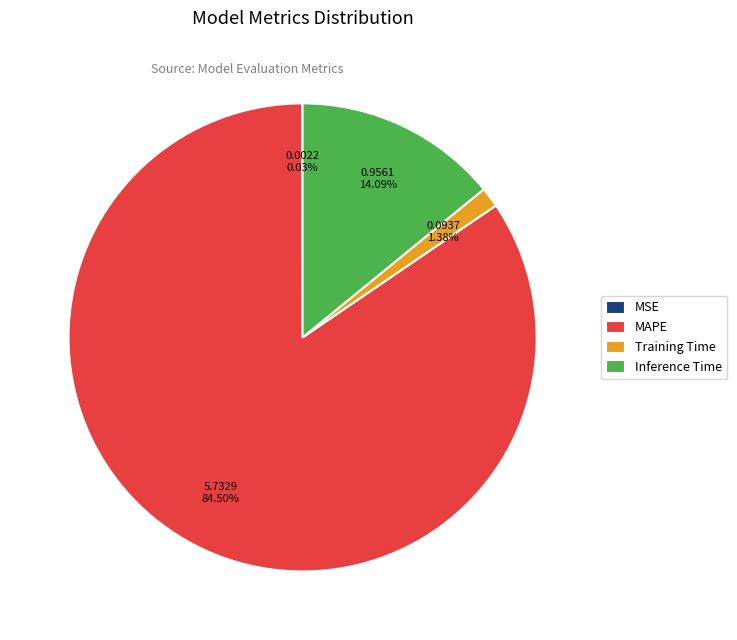

Between MAPE and Inference Time, which is larger?

MAPE